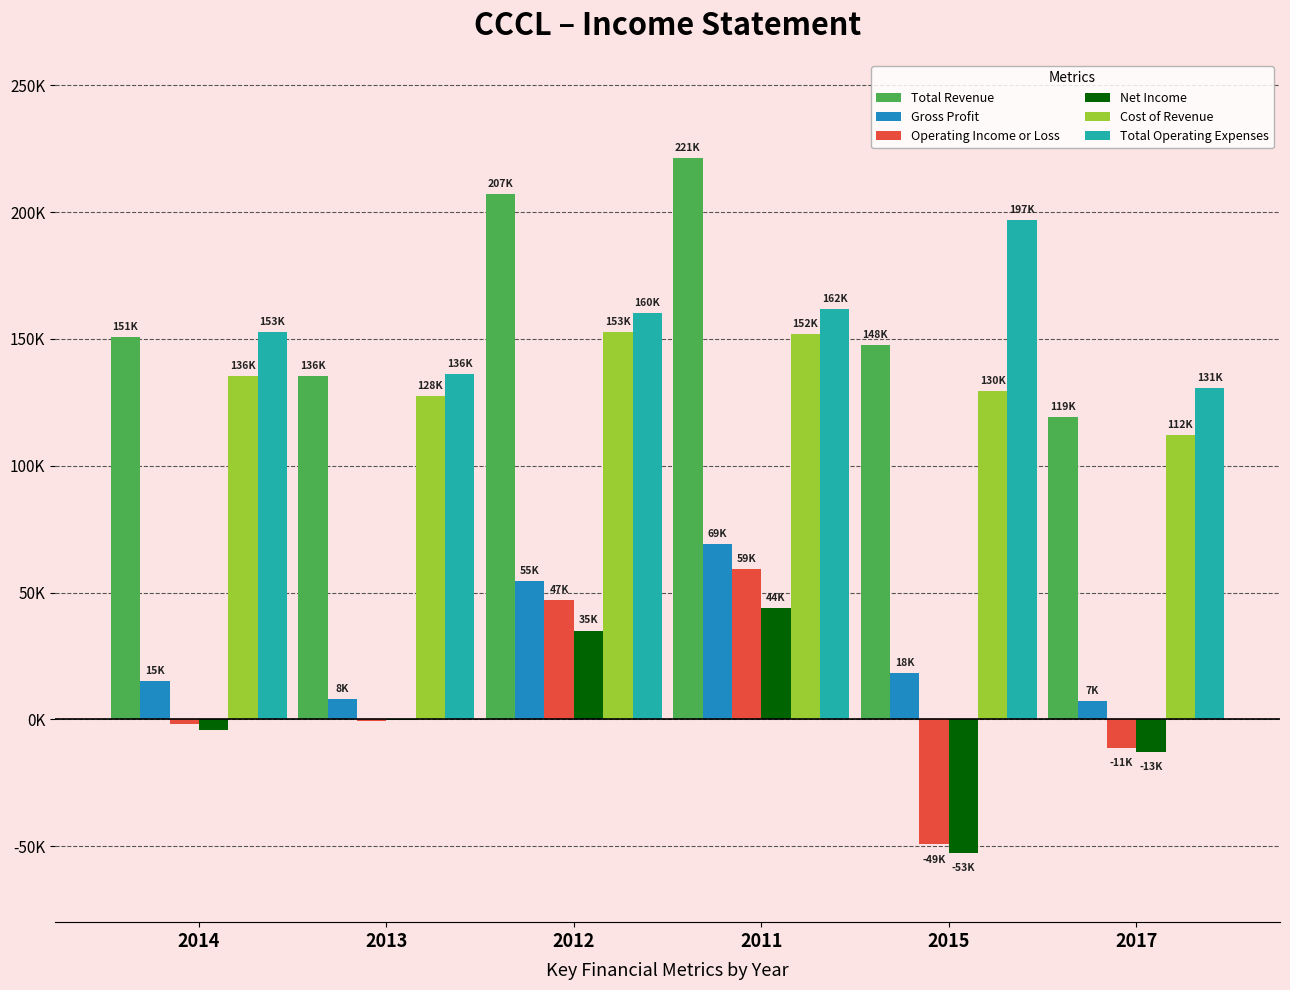

What are all the series names shown in the legend?

Total Revenue, Gross Profit, Operating Income or Loss, Net Income, Cost of Revenue, Total Operating Expenses